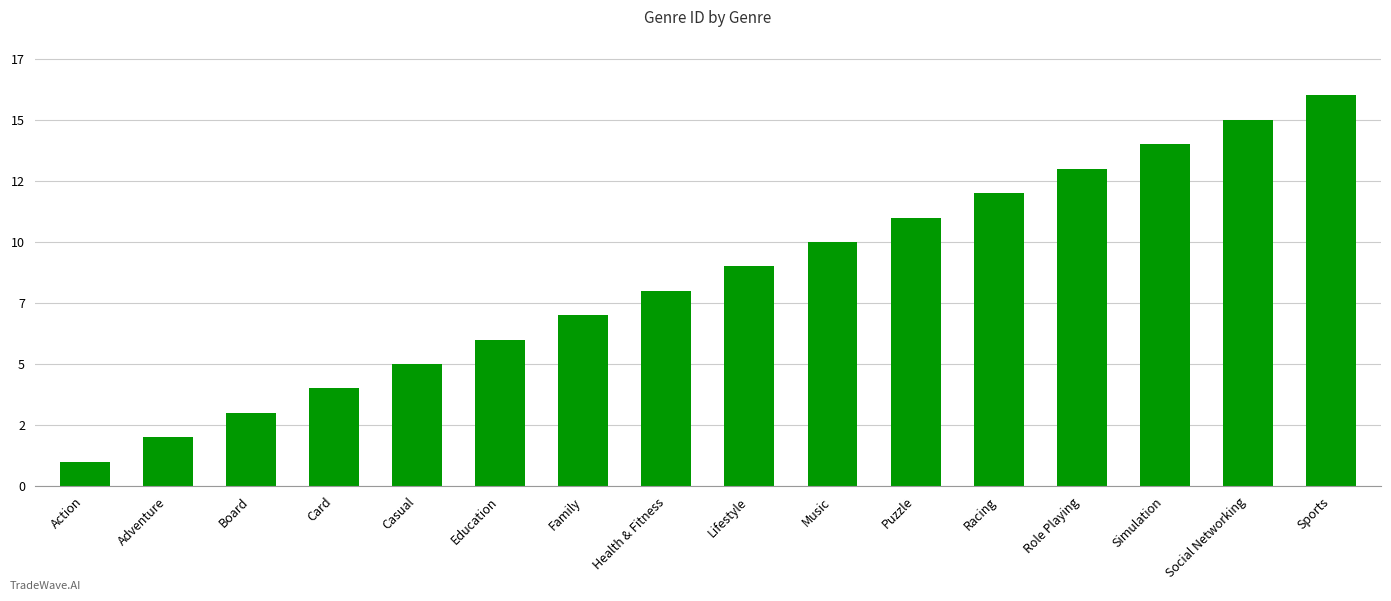

The value at Social Networking is 5. True or false?

False